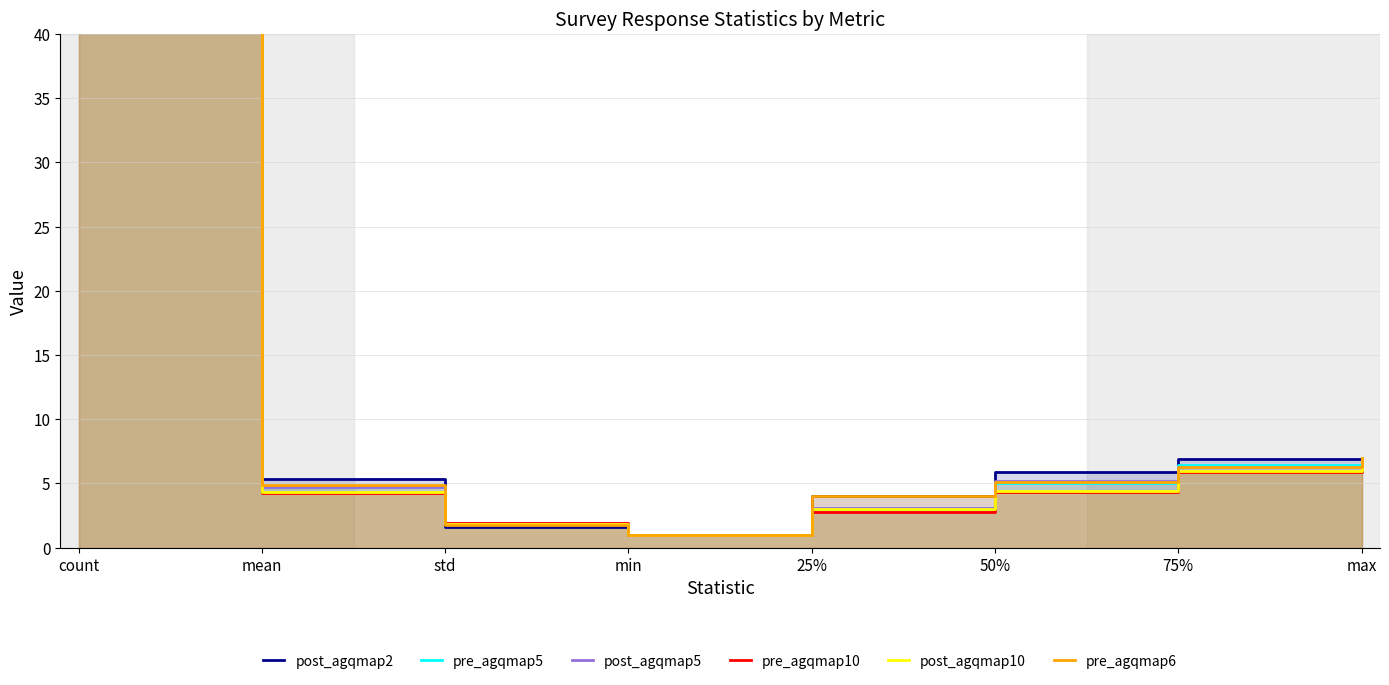

The pre_agqmap5 series shows 7.0 at max. True or false?

True